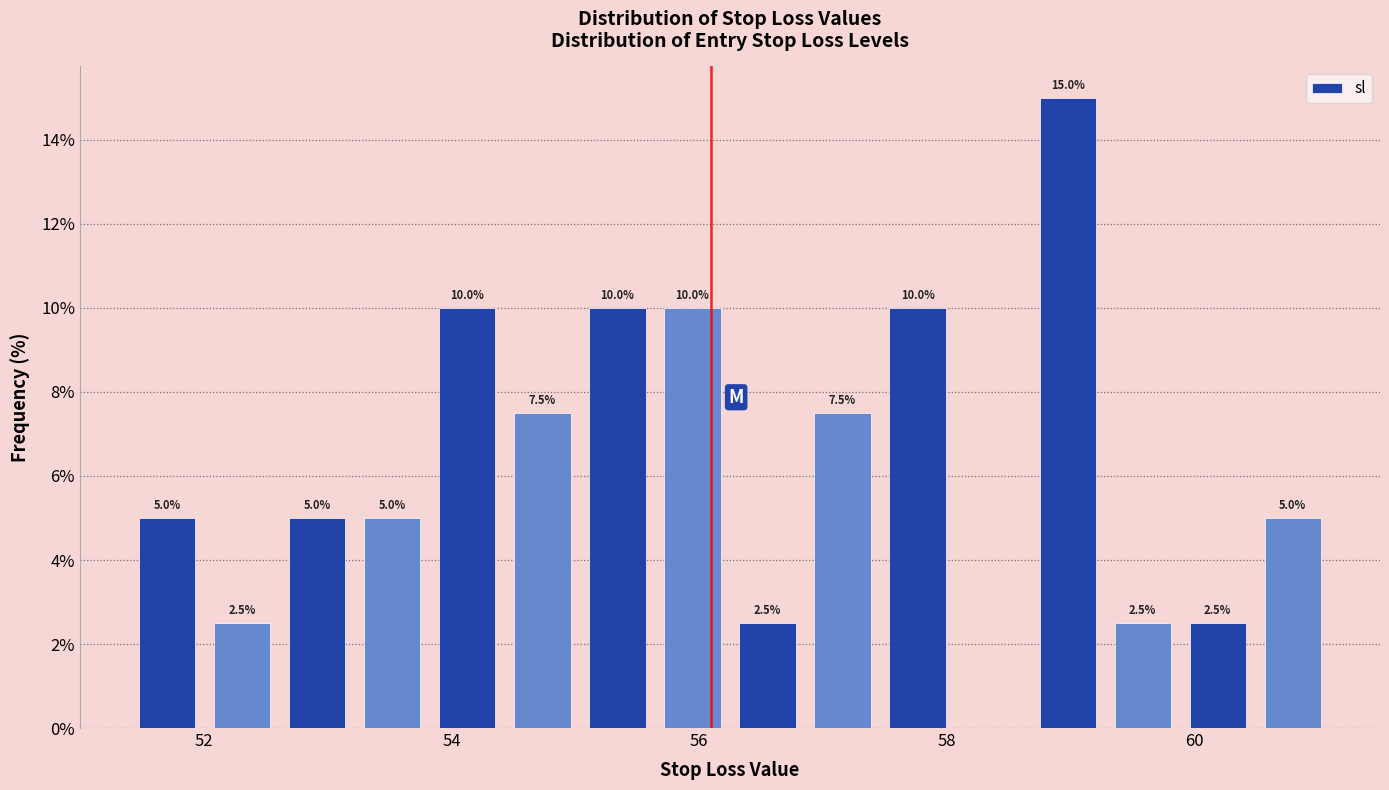

Read against the x-axis, roughly where is the centre of the tallest bar?

59.0